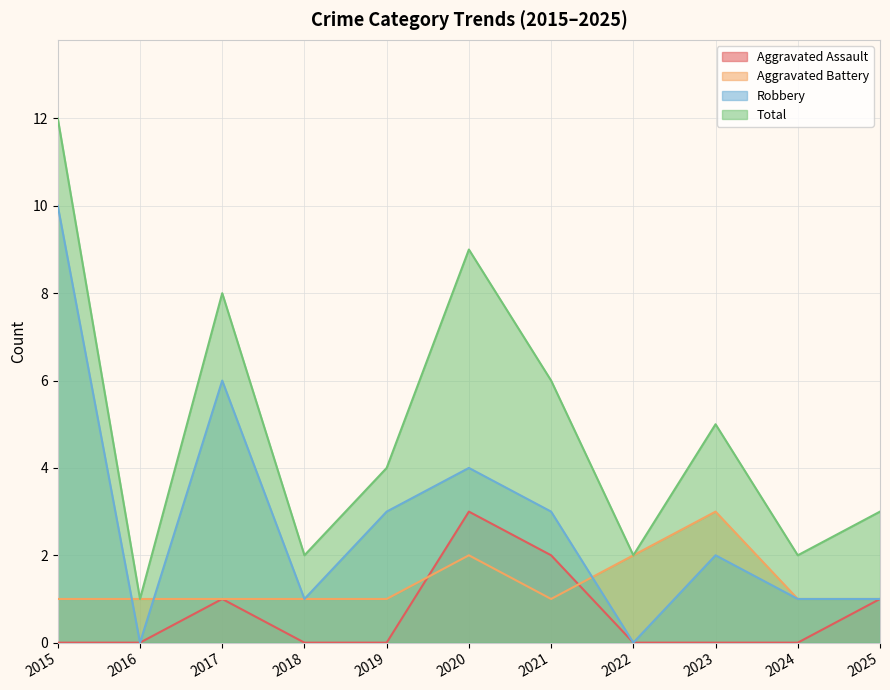

How many interior local peaks does the Aggravated Battery series have?

2